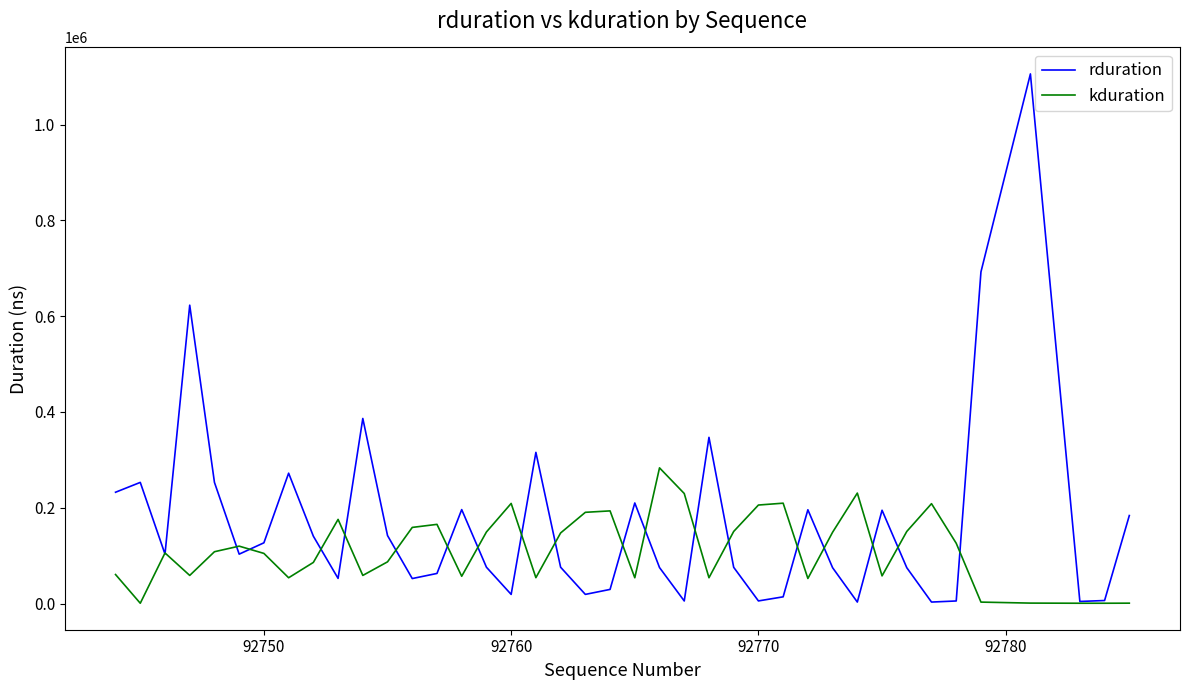

How many distinct data groups are displayed?

2